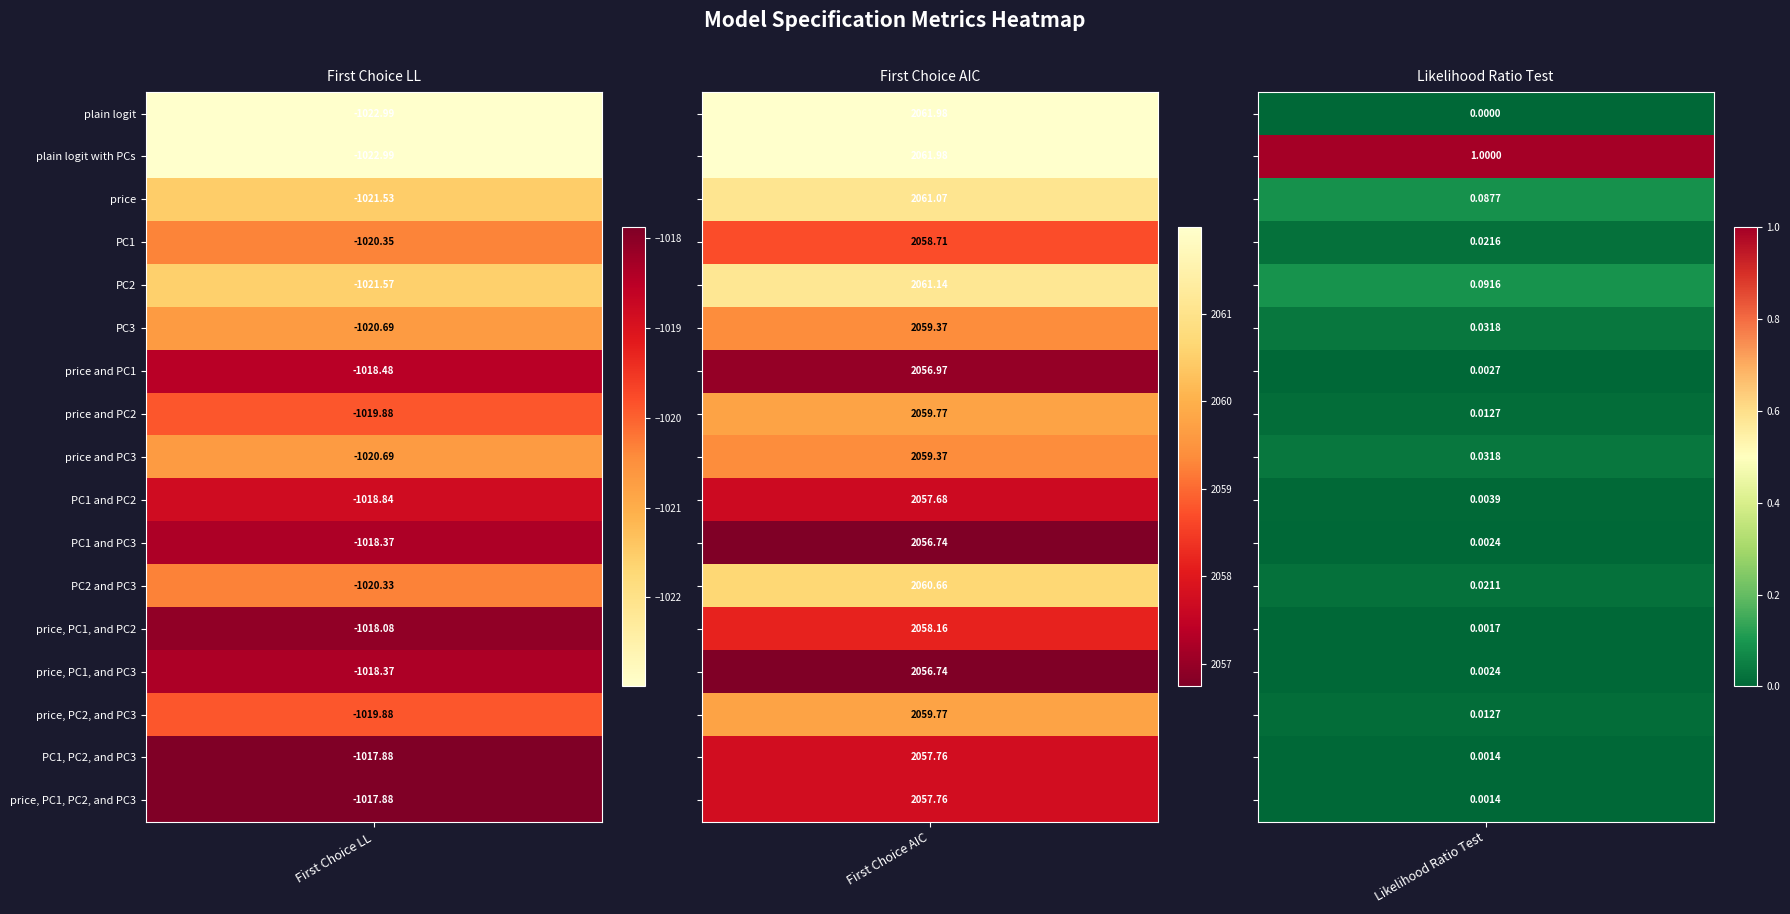

Which series has the widest spread of values?

plain logit